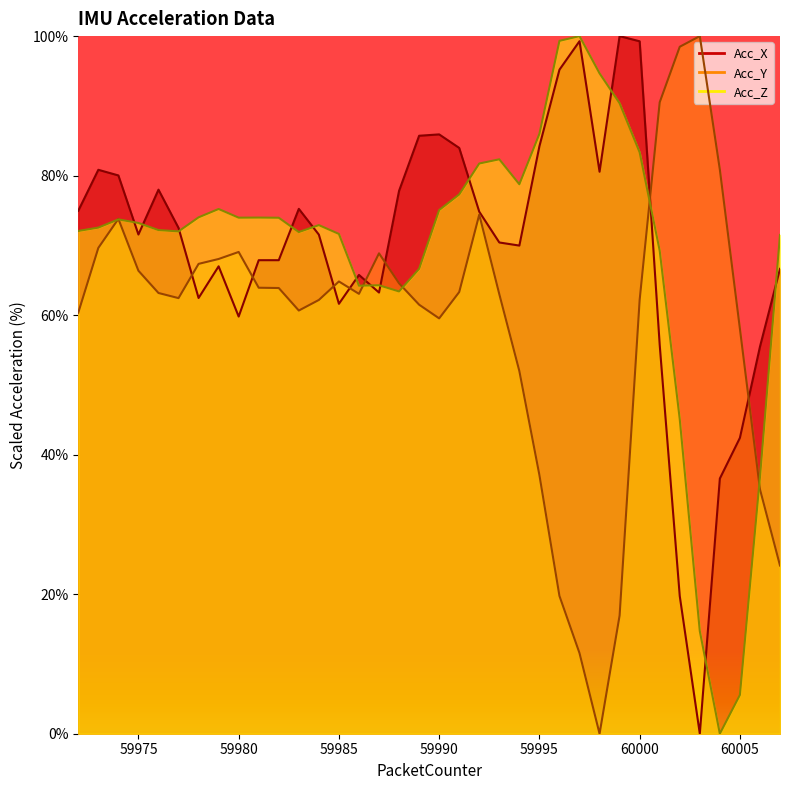

What are all the series names shown in the legend?

Acc_X, Acc_Y, Acc_Z